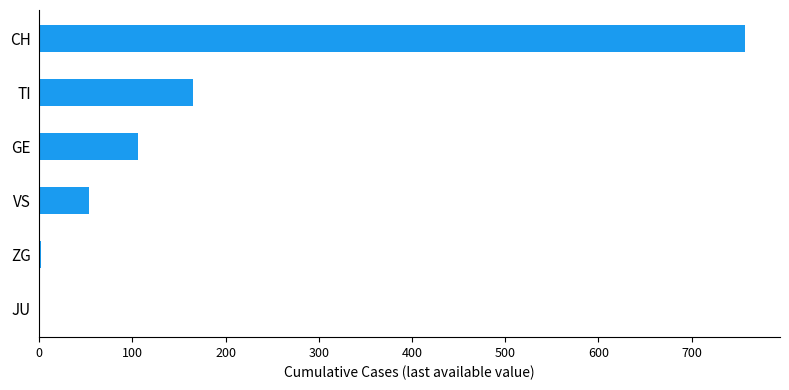

Are the bars horizontal?

Yes